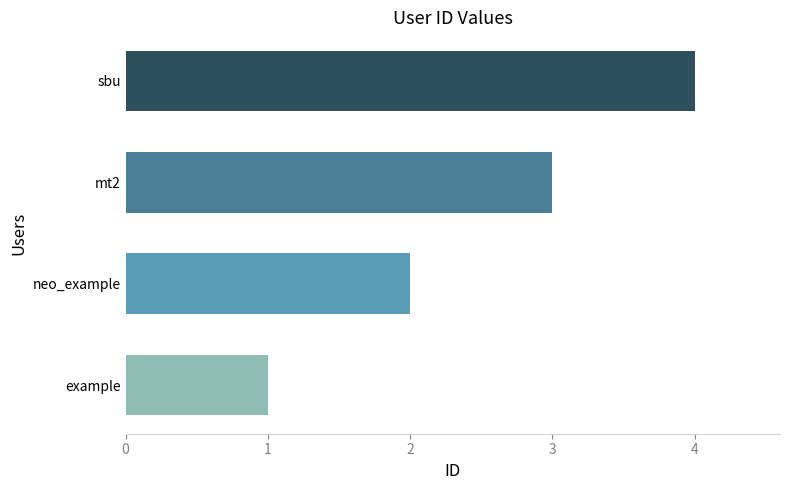

The chart shows a value of 1 at neo_example. True or false?

False